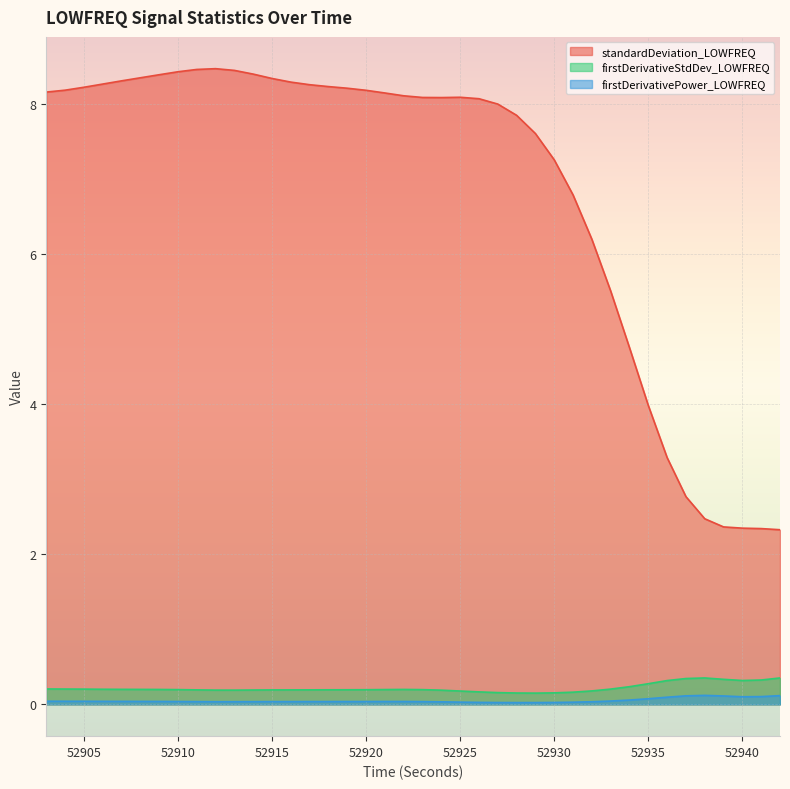

The value of firstDerivativePower_LOWFREQ at 52908 is 0.1. True or false?

False